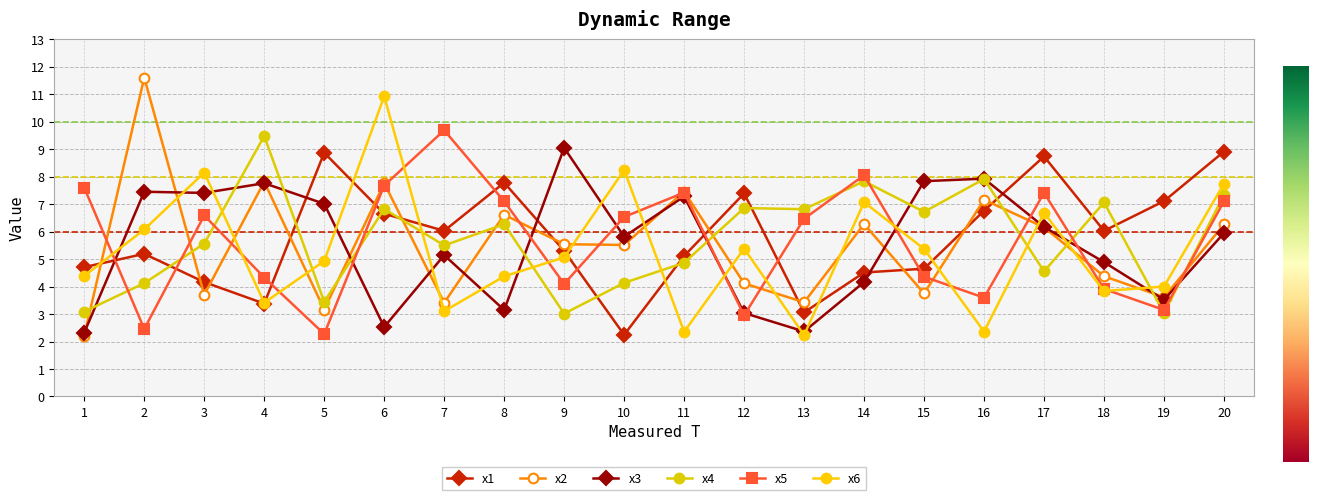

What is the value of the x4 point at the 8th from the left?

6.3